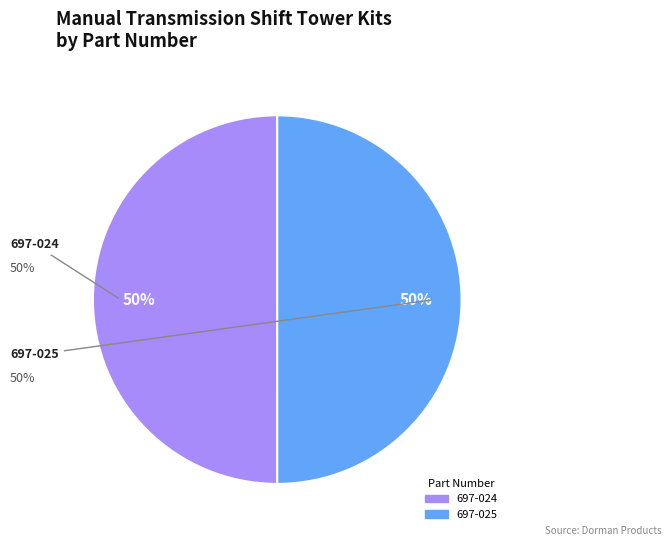

Combined, do 697-025 and 697-024 account for over 50%?

Yes